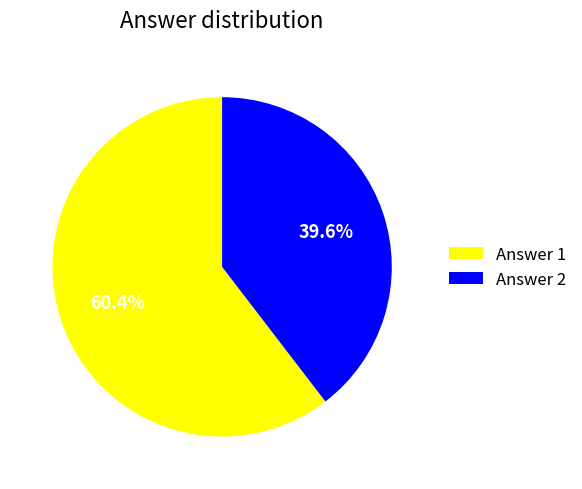

What is the ratio of the value at Answer 2 to the value at Answer 1?

0.7